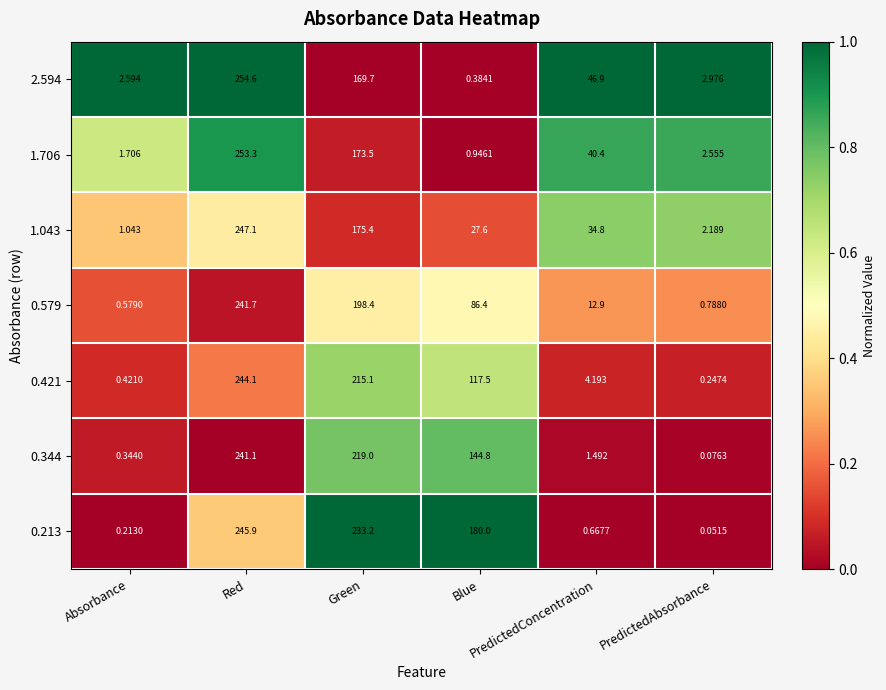

Count the number of categories in the chart.

6